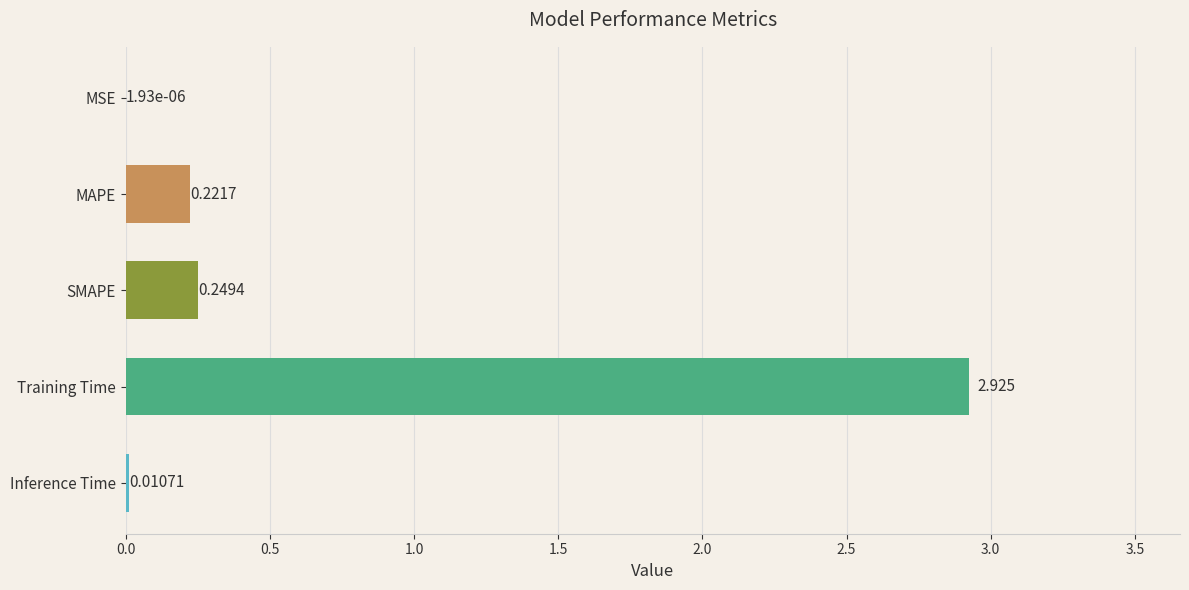

How many series are shown in this chart?

1